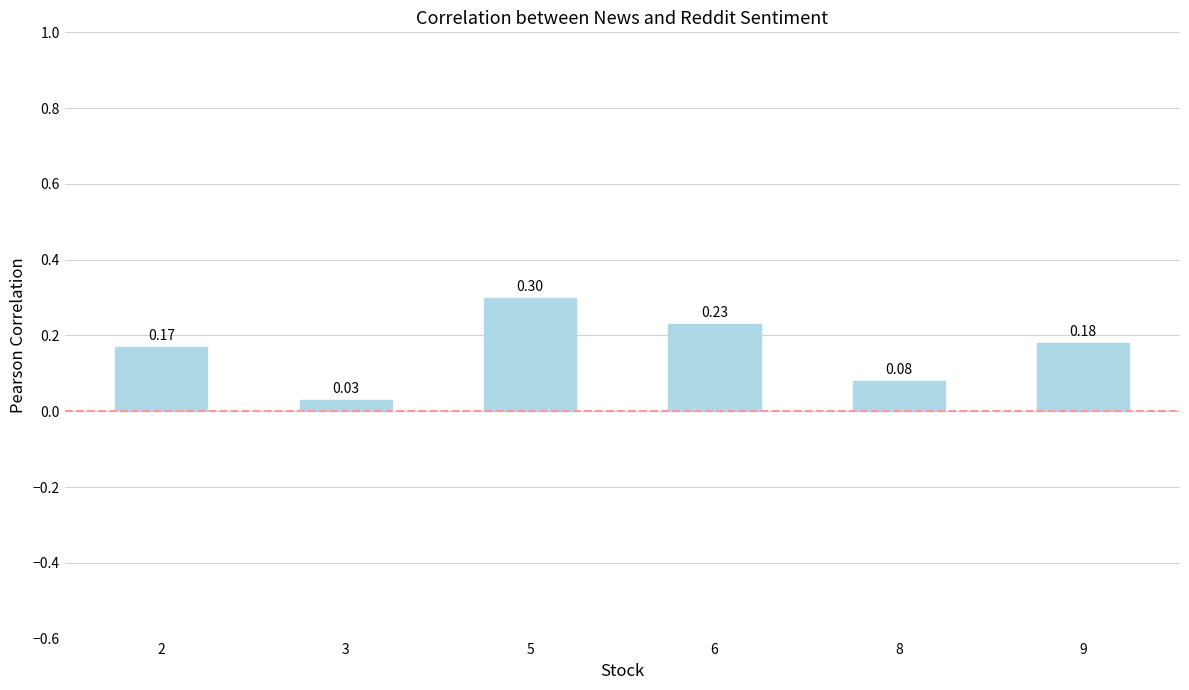

Which label corresponds to the smallest value in the chart?

3